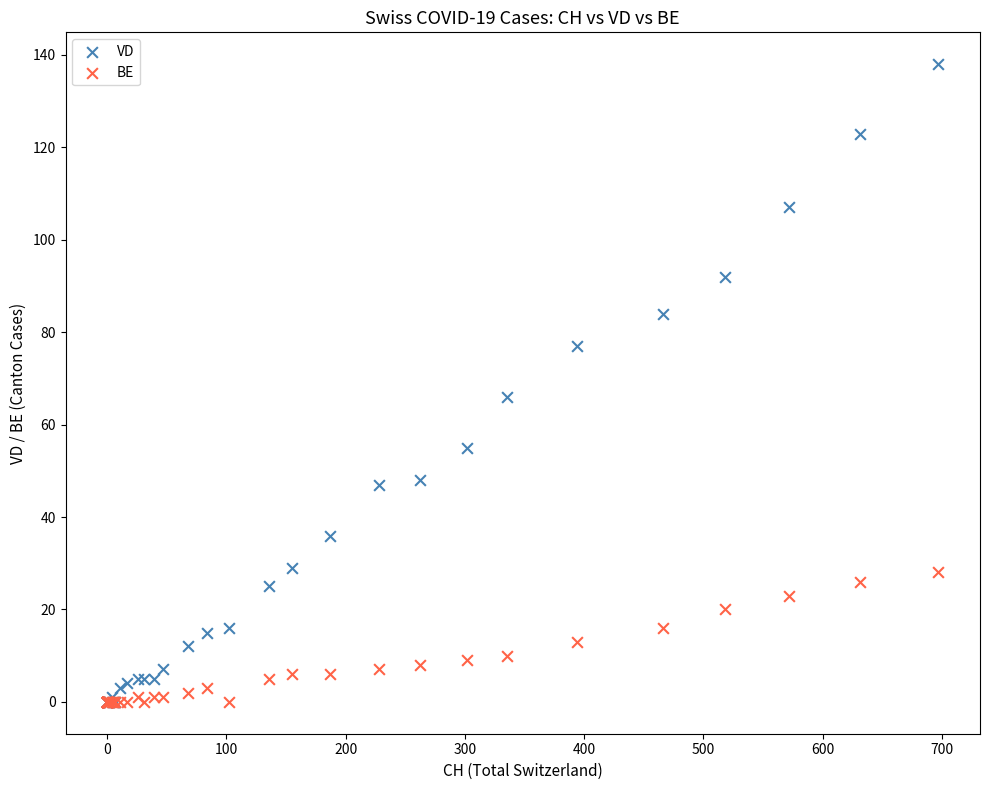

In the VD series, what Y value is closest to 69?

66